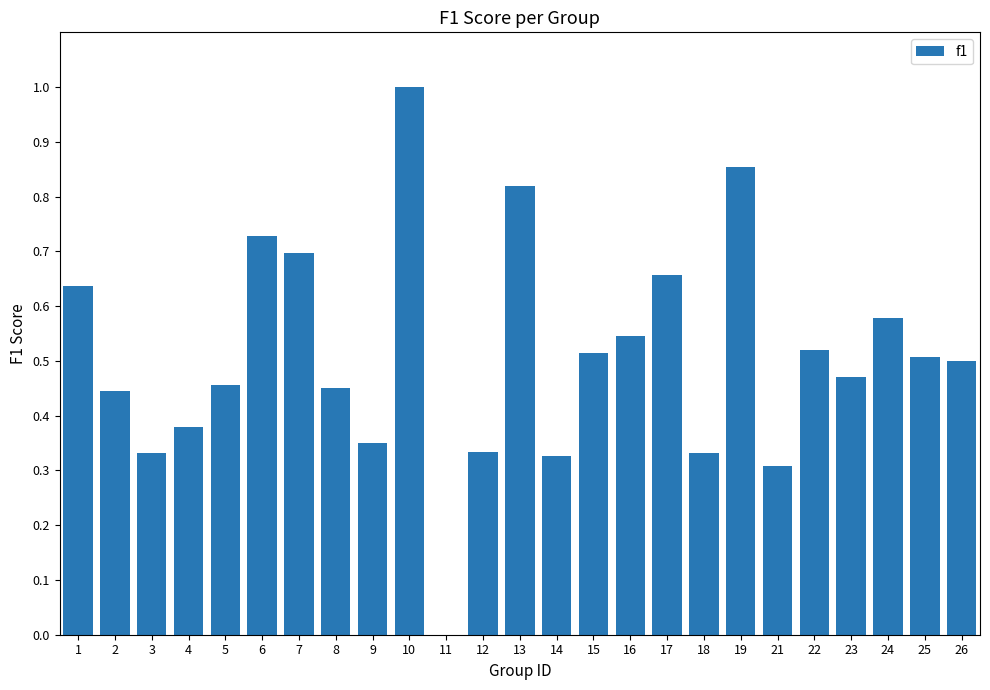

What is the sum of all values?

12.7